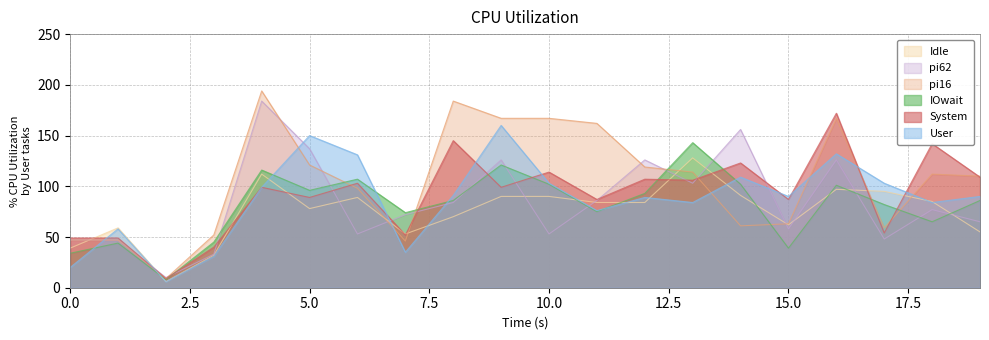

What is the average value of the pi38 series?

75